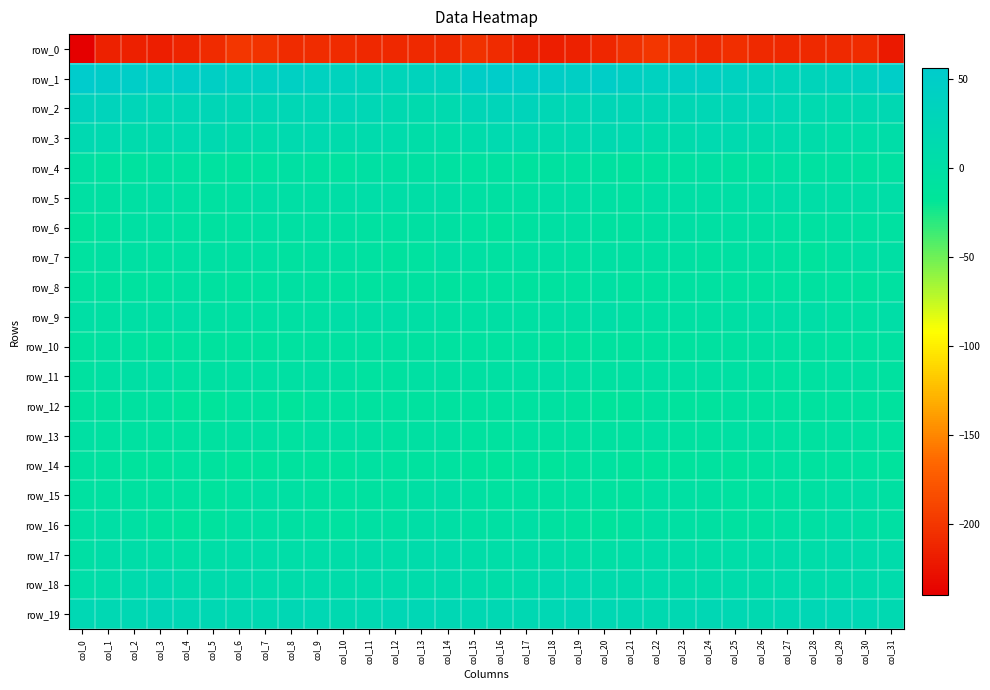

What is the difference between the highest and lowest values at col_15?

251.2